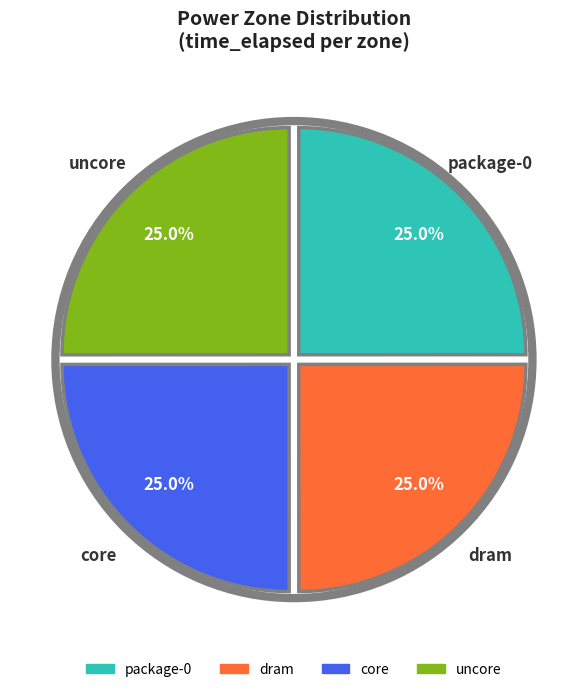

Approximately how many times larger is the value at uncore compared to package-0?

1.0